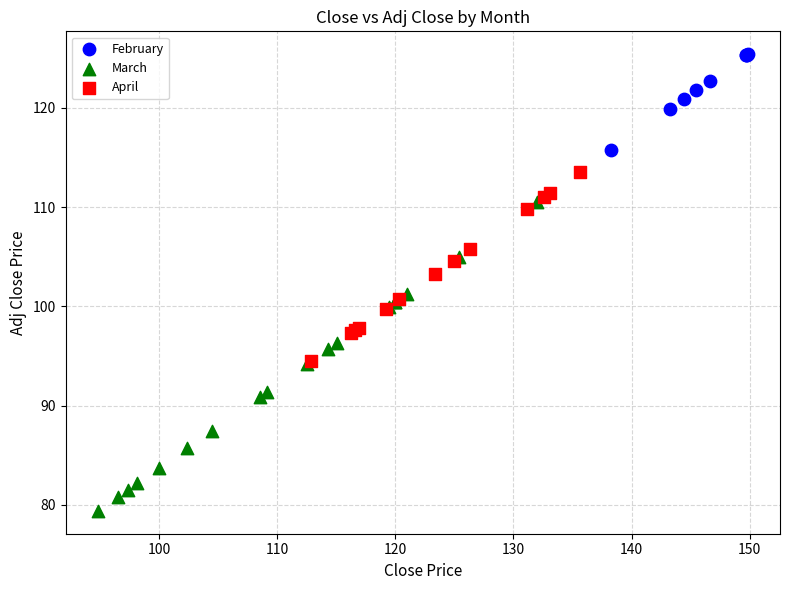

Which series reaches the maximum Y coordinate?

February